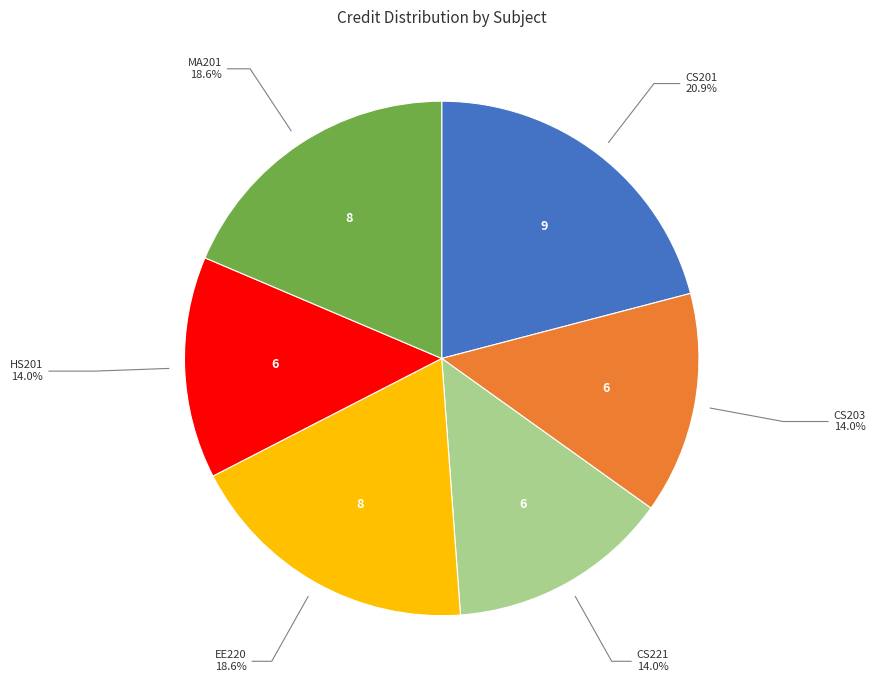

Combined, what portion of the pie is HS201 and MA201?

32.6%